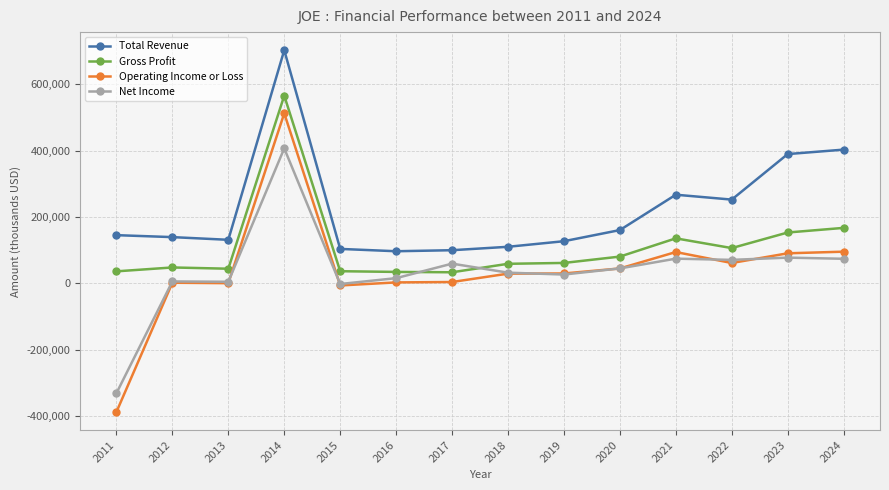

List the series in order of their peak value, highest first.

Total Revenue, Gross Profit, Operating Income or Loss, Net Income